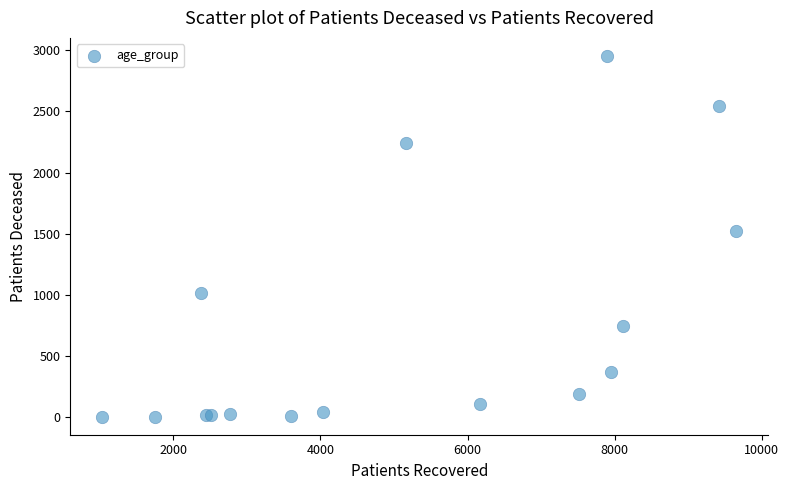

What Y value in the scatter plot is closest to 1478?

1518